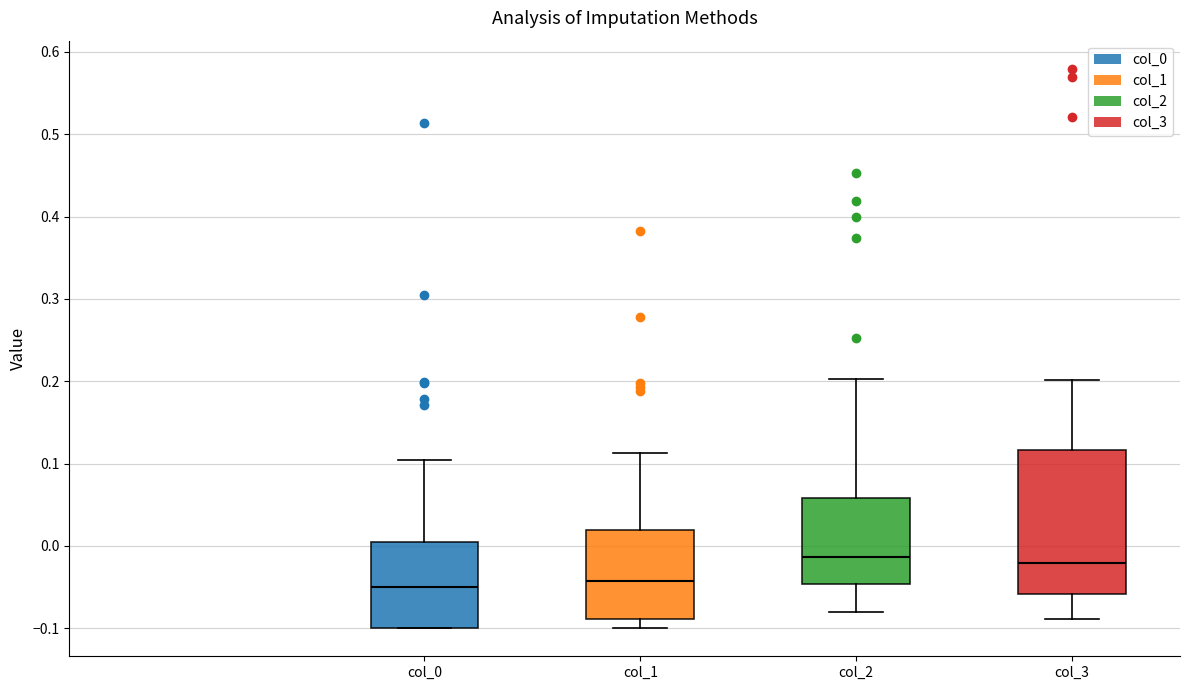

Reading left to right, transcribe this box plot: for each box, give where its median line is, the range the box spans, and where its two whiskers end, as read against the y-axis. The values are not printed on the chart, so give them approximately, as read against the axis.

col_0: median -0.05, box -0.10 to 0.00, whiskers -0.10 to 0.10
col_1: median -0.04, box -0.09 to 0.02, whiskers -0.10 to 0.11
col_2: median -0.01, box -0.05 to 0.06, whiskers -0.08 to 0.20
col_3: median -0.02, box -0.06 to 0.12, whiskers -0.09 to 0.20